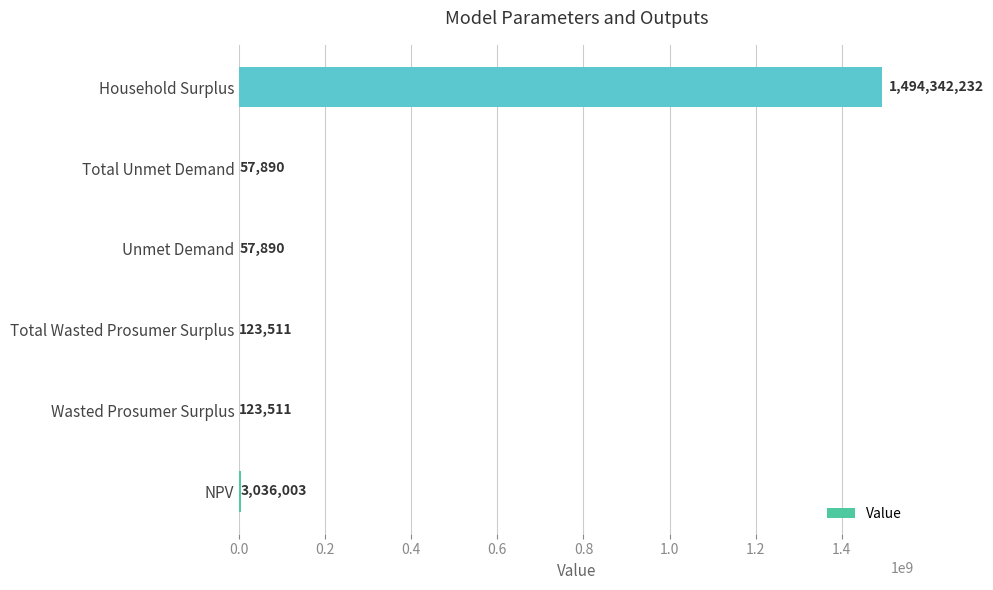

How many data points are above 123510?

4